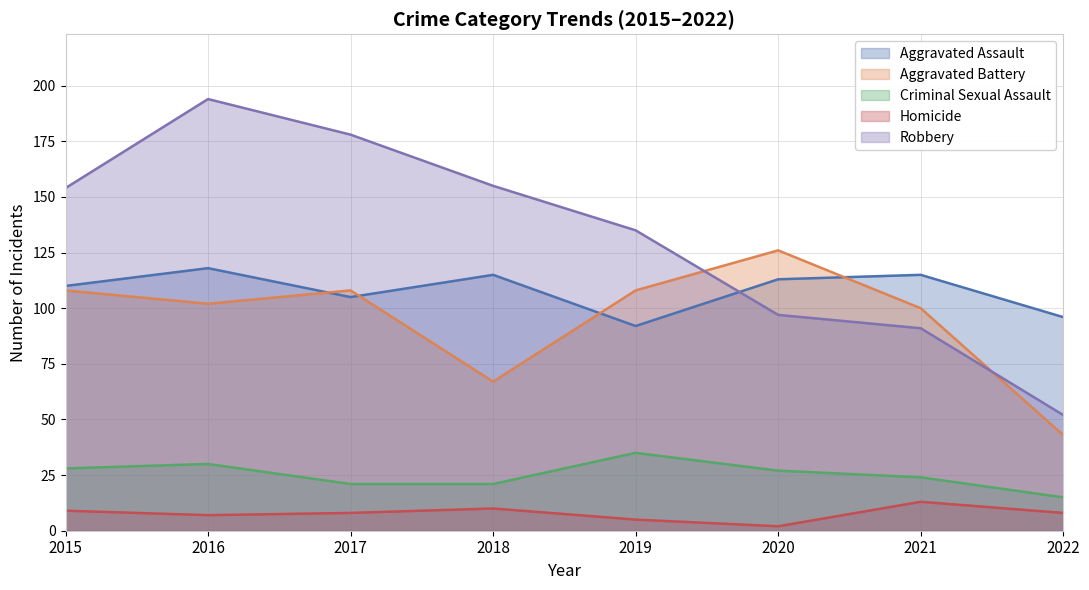

Which category has the lowest value in the Homicide series?

2020